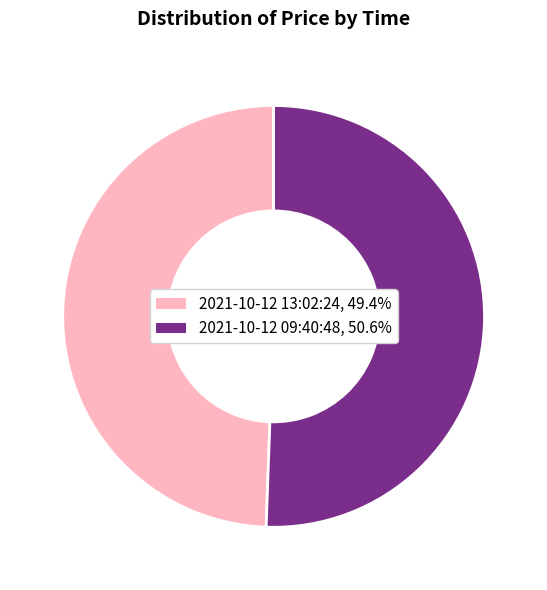

Do 2021-10-12 13:02:24 and 2021-10-12 09:40:48 together represent more than half of the pie?

Yes